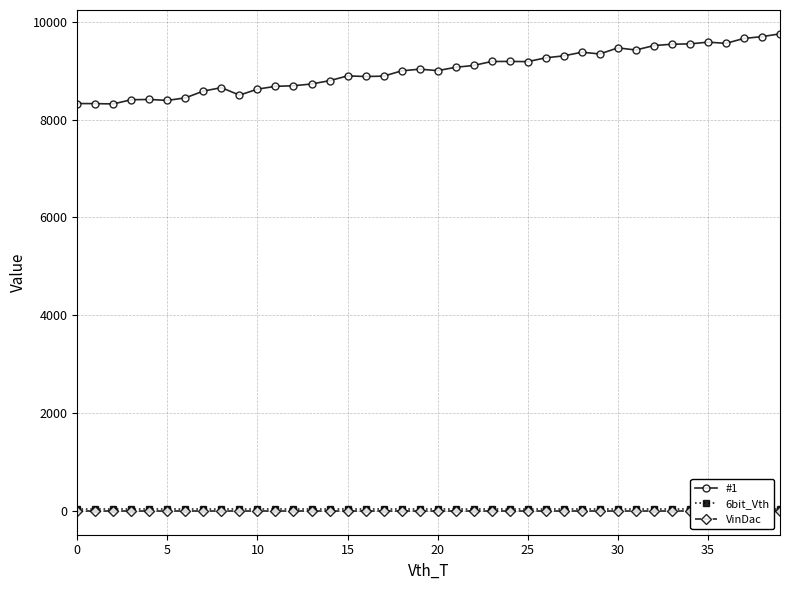

What is the lowest value of the #1 series?

8322